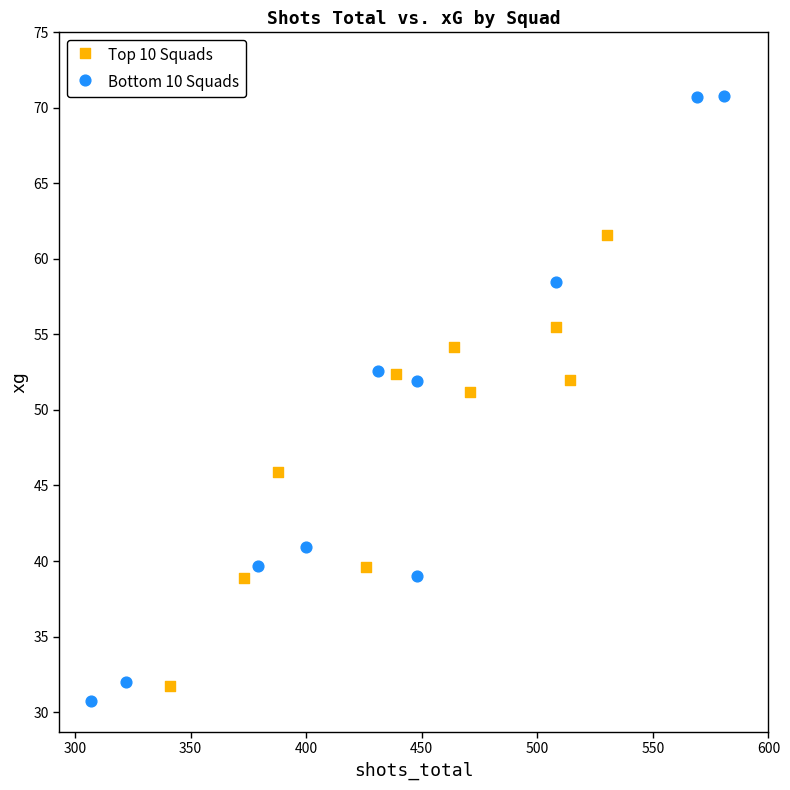

What are all the series names shown in the legend?

Top 10 Squads, Bottom 10 Squads